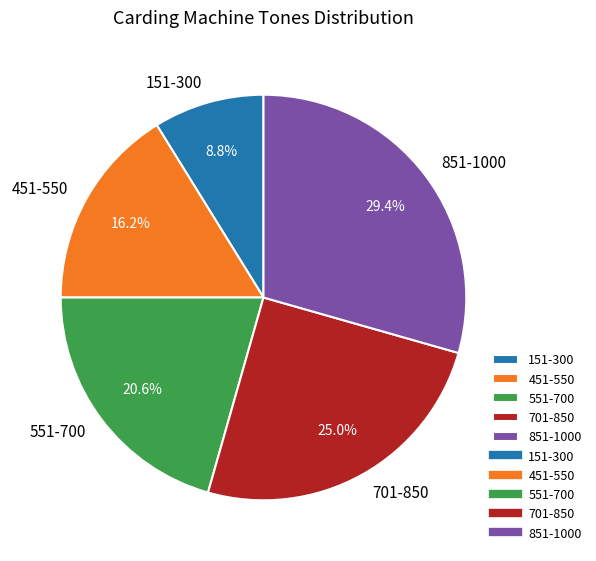

To the nearest percent, what is the combined percentage of 851-1000 and 451-550?

46%